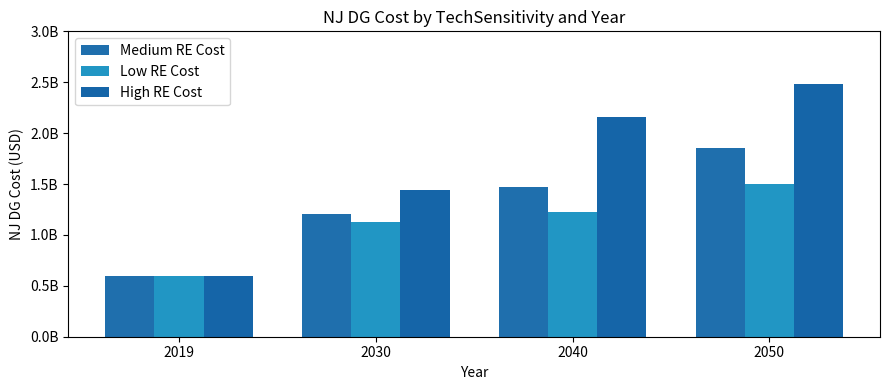

Is it true that Medium RE Cost equals 141215389 at 2019?

False